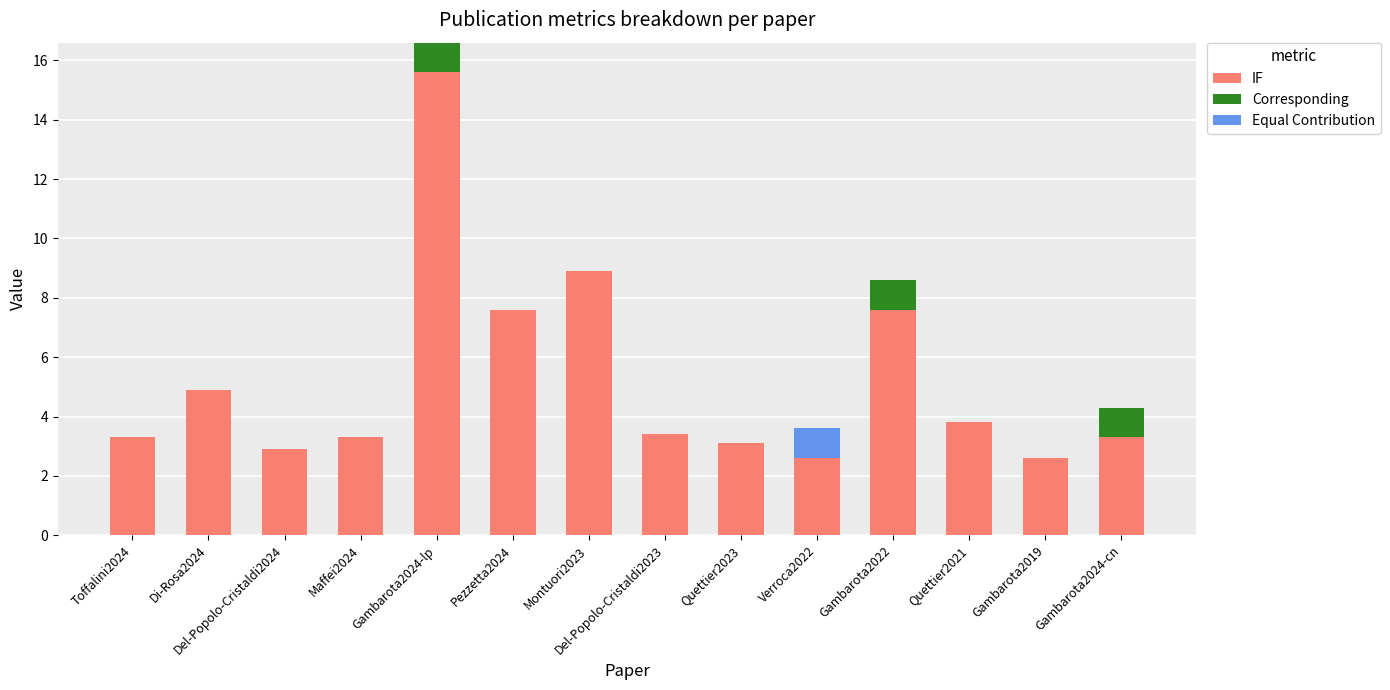

The value of IF at Gambarota2019 is 2.6. True or false?

True